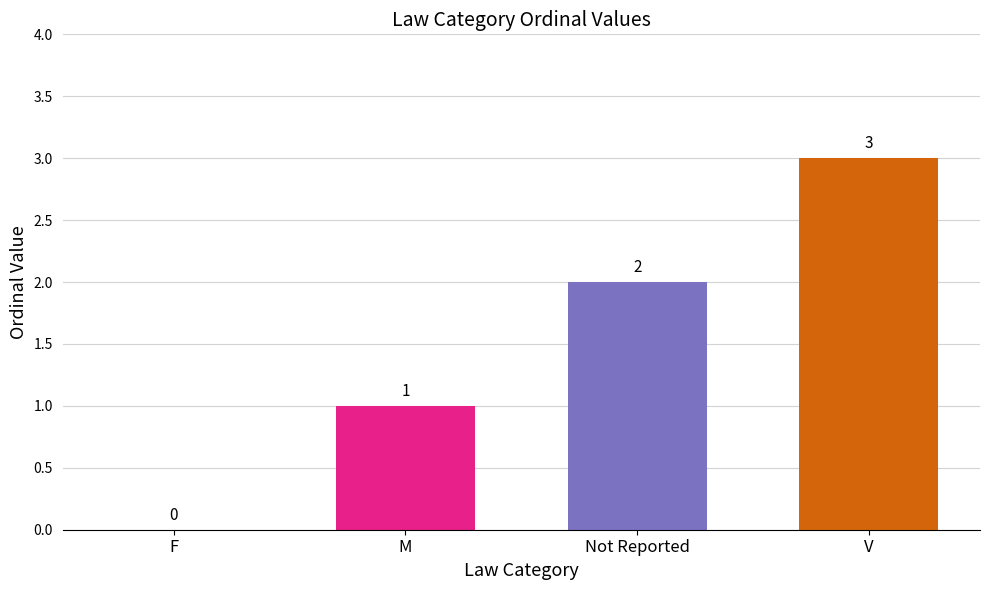

Which category has the highest value across all series?

V